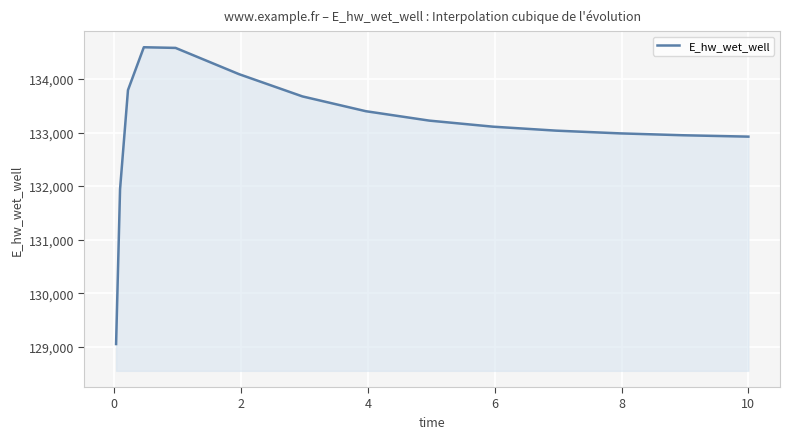

How many lines are shown in the chart?

1